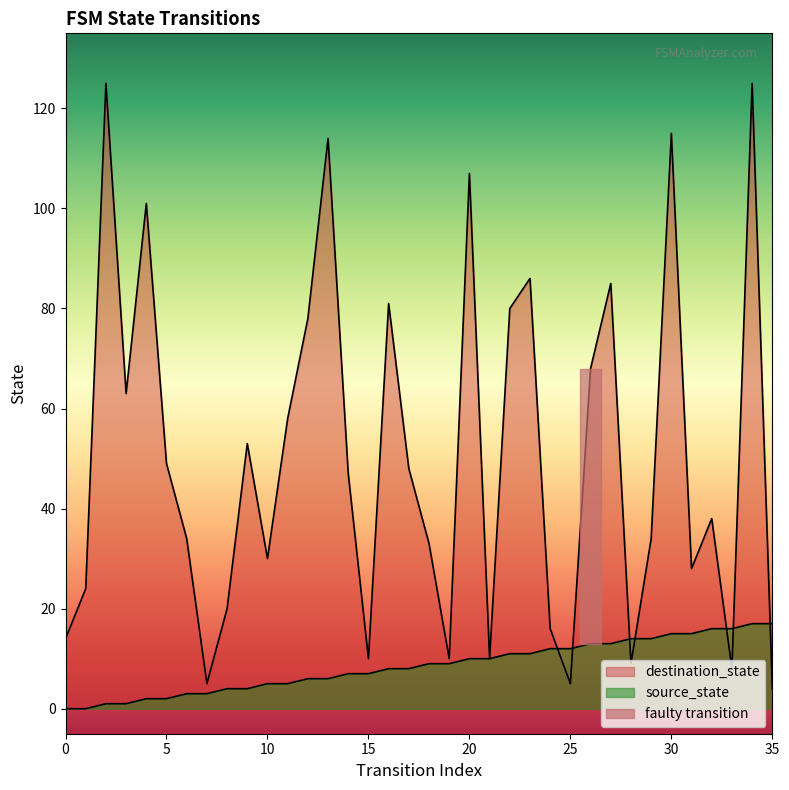

List the labels in order of destination_state value, smallest first.

35, 7, 25, 33, 28, 15, 19, 21, 0, 24, 8, 1, 31, 10, 18, 6, 29, 32, 14, 17, 5, 9, 11, 3, 26, 12, 22, 16, 27, 23, 4, 20, 13, 30, 2, 34